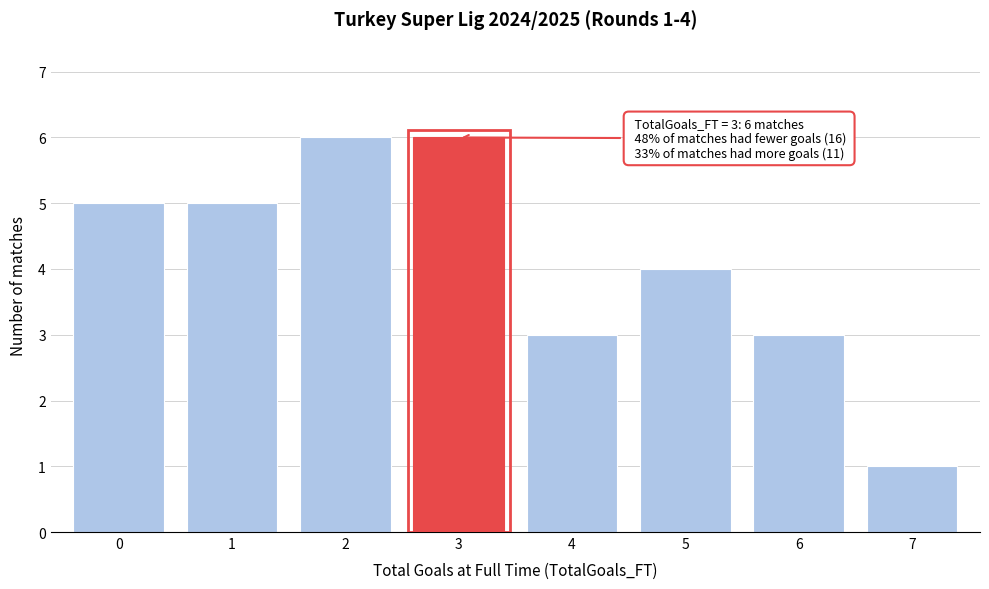

Reading left to right, list all the values displayed in this chart.

5	5	6	6	3	4	3	1